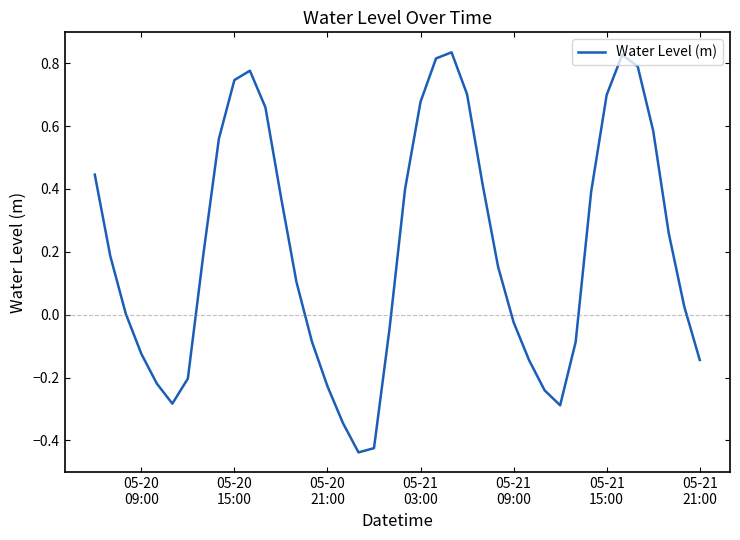

What is the difference between the maximum and minimum values?

1.3